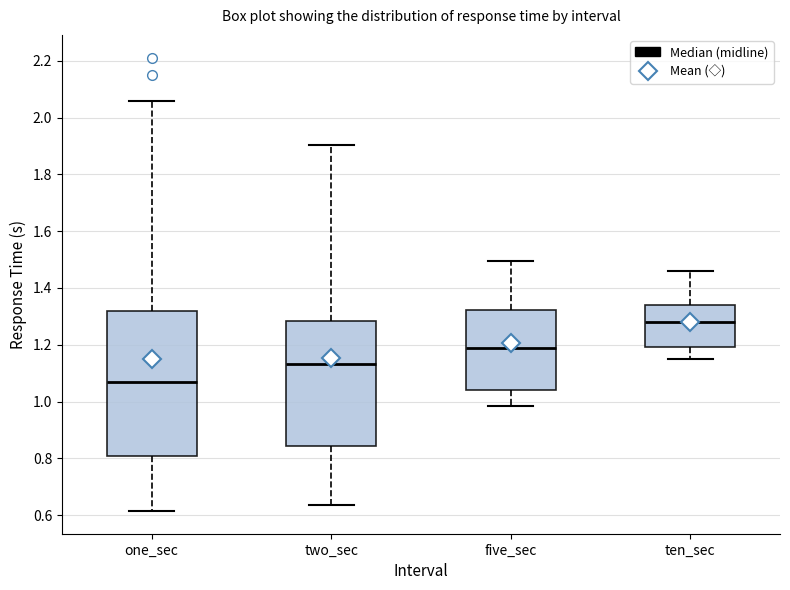

Which box is the tallest, from its lower edge to its upper edge?

one_sec